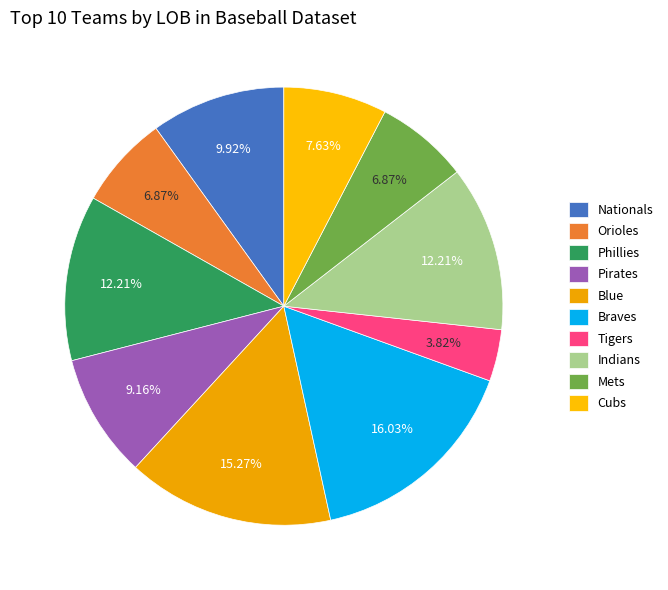

To the nearest percent, what is the difference between the Nationals and Tigers slice percentages?

6%